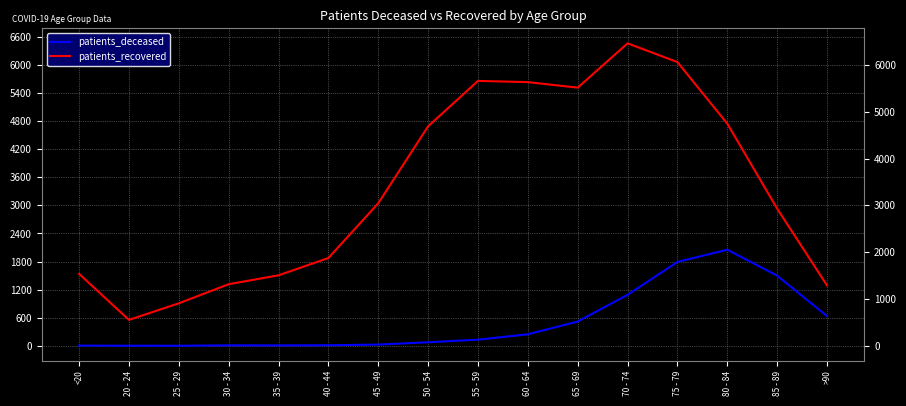

List the series in order of their peak value, highest first.

patients_recovered, patients_deceased